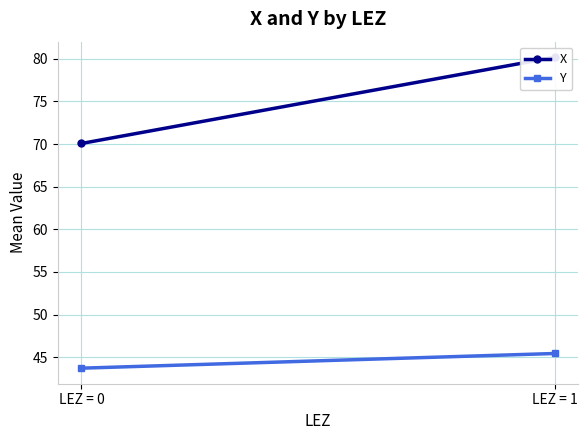

How many data points in X are above 80?

1